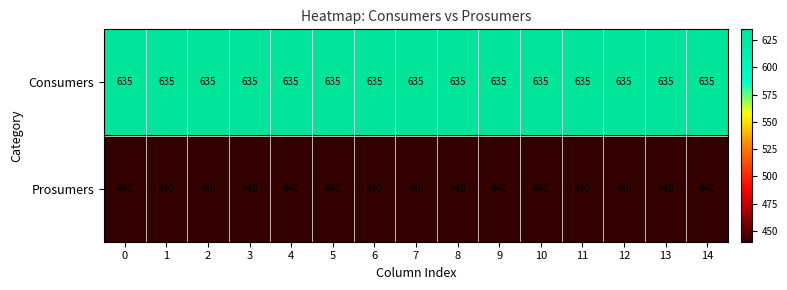

True or false: Prosumers has a value of 440 at 14.

True